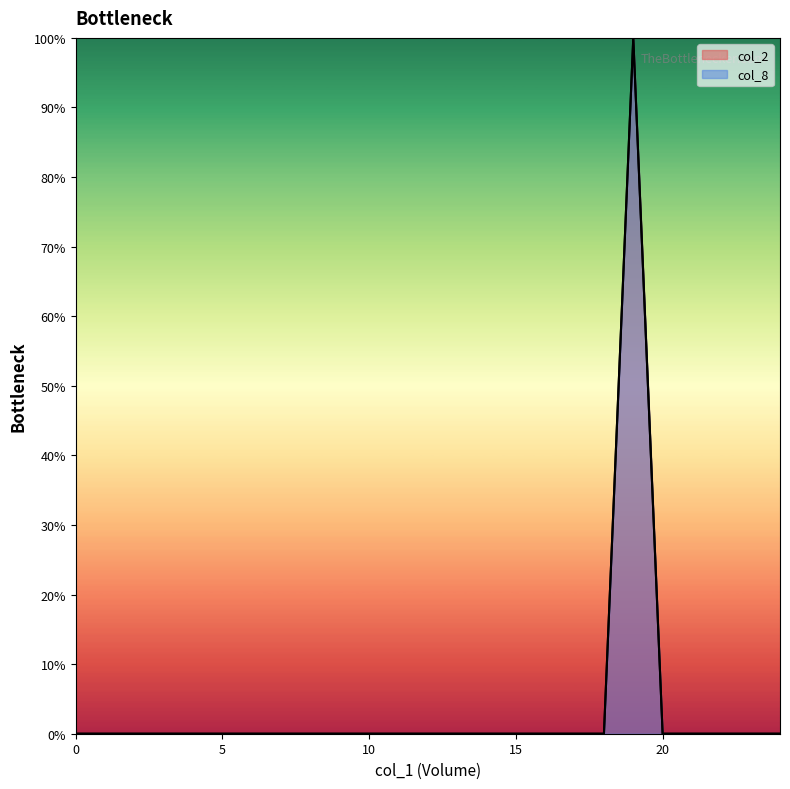

True or false: col_2 has a value of 45 at 0.

False